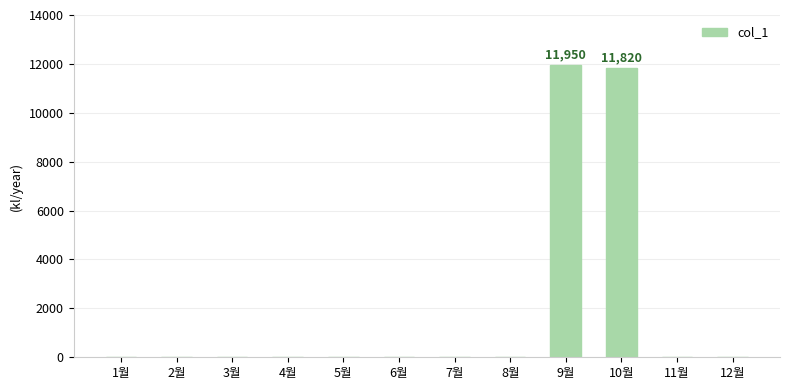

The value at 8월 is 8300. True or false?

False